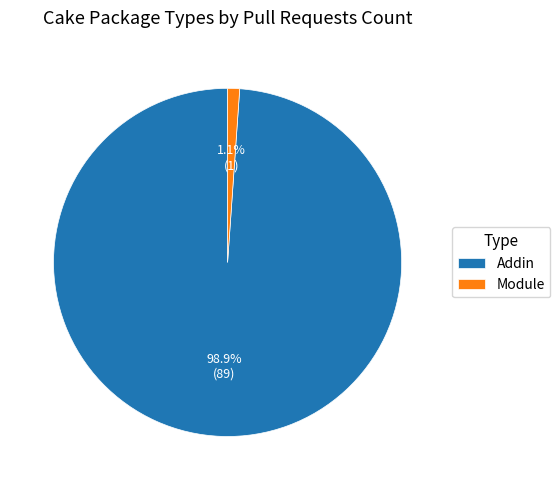

What is the smallest slice in the pie chart?

Module